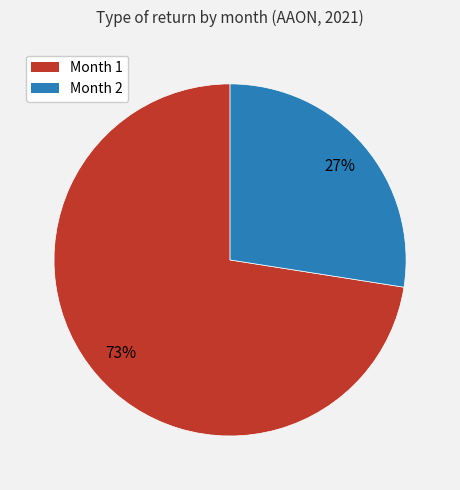

To the nearest percent, what portion does Month 2 represent?

27%